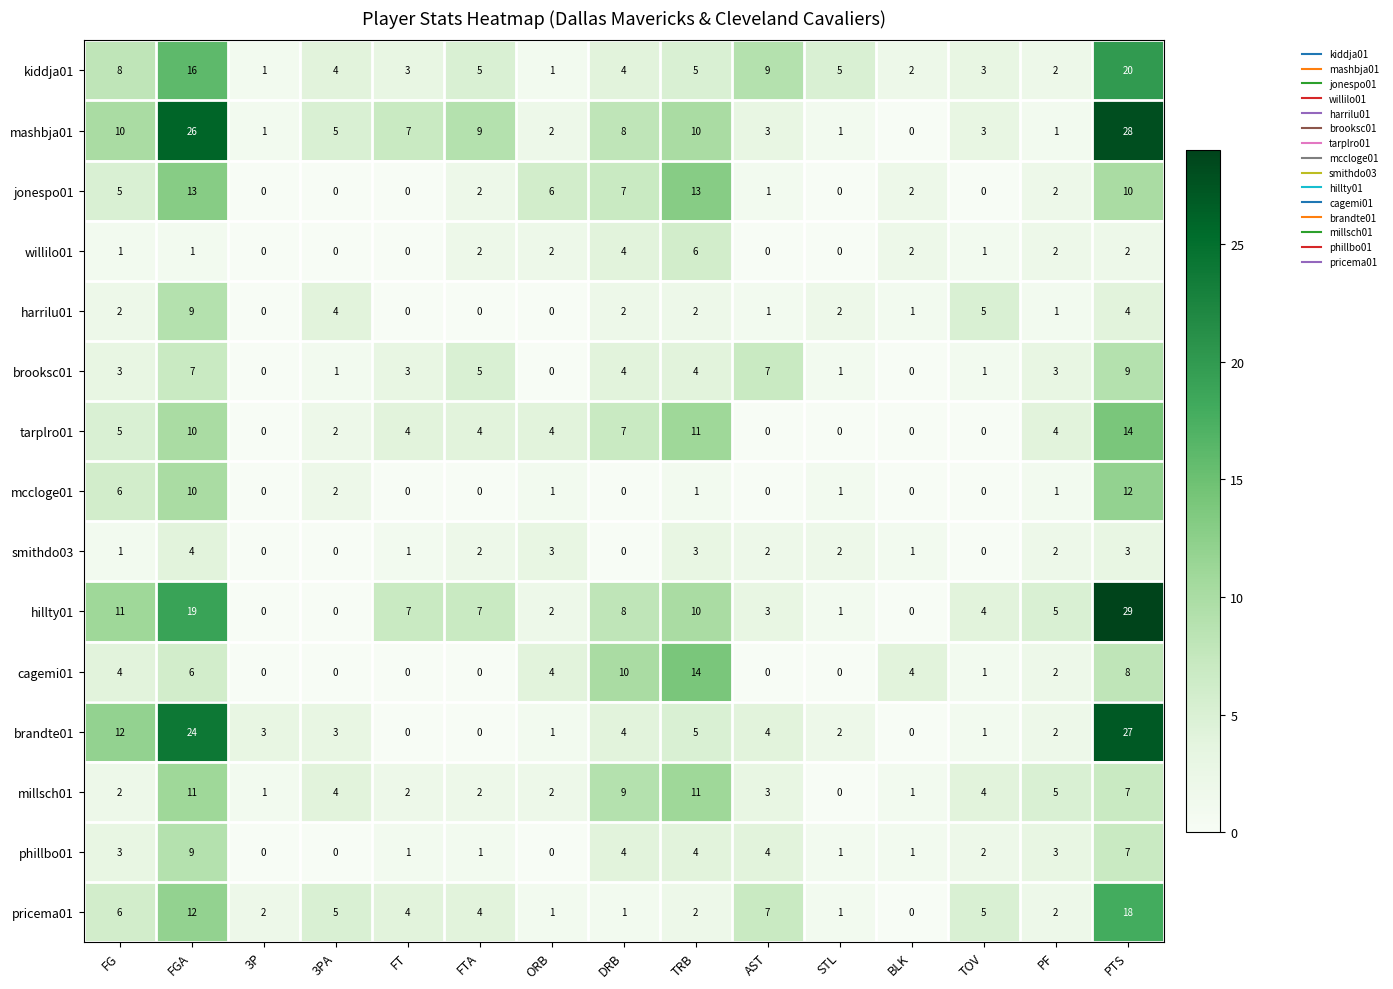

Where is jonespo01 nearest to the value 6?

ORB